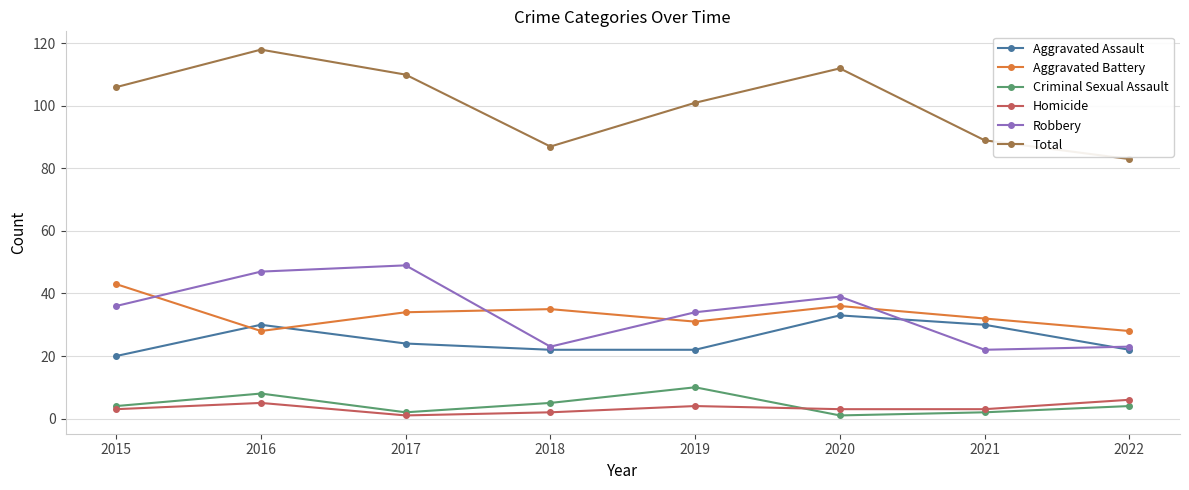

True or false: Total and Robbery intersect in this chart.

False